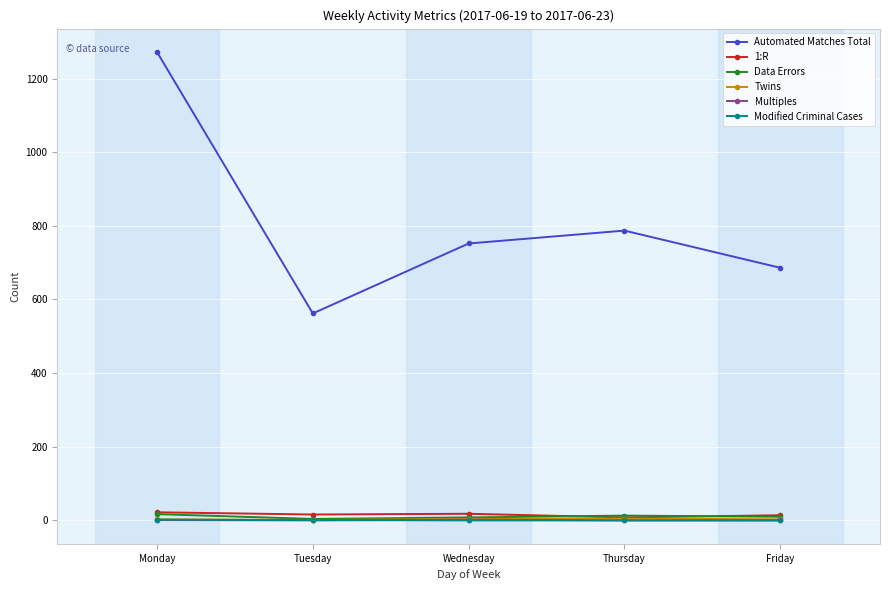

True or false: Twins and Automated Matches Total cross at least once.

False